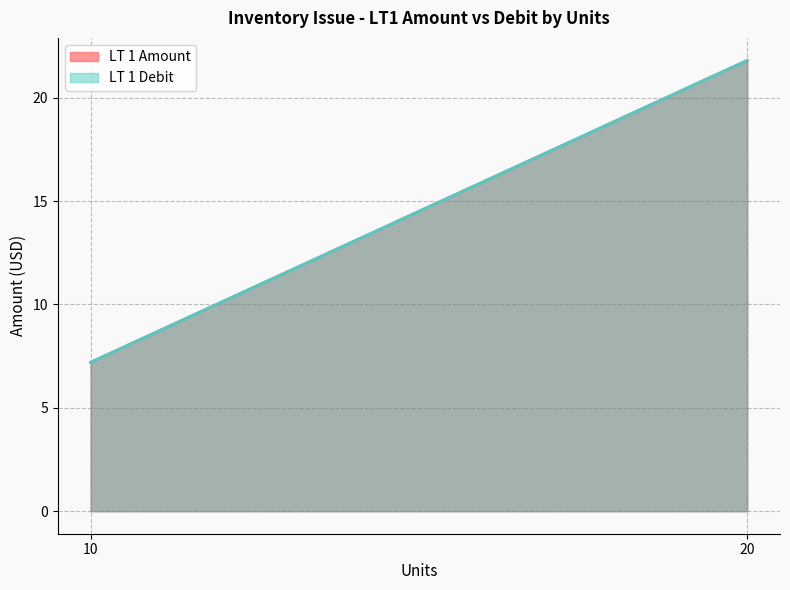

What is the sum of all LT 1 Amount values?

29.0